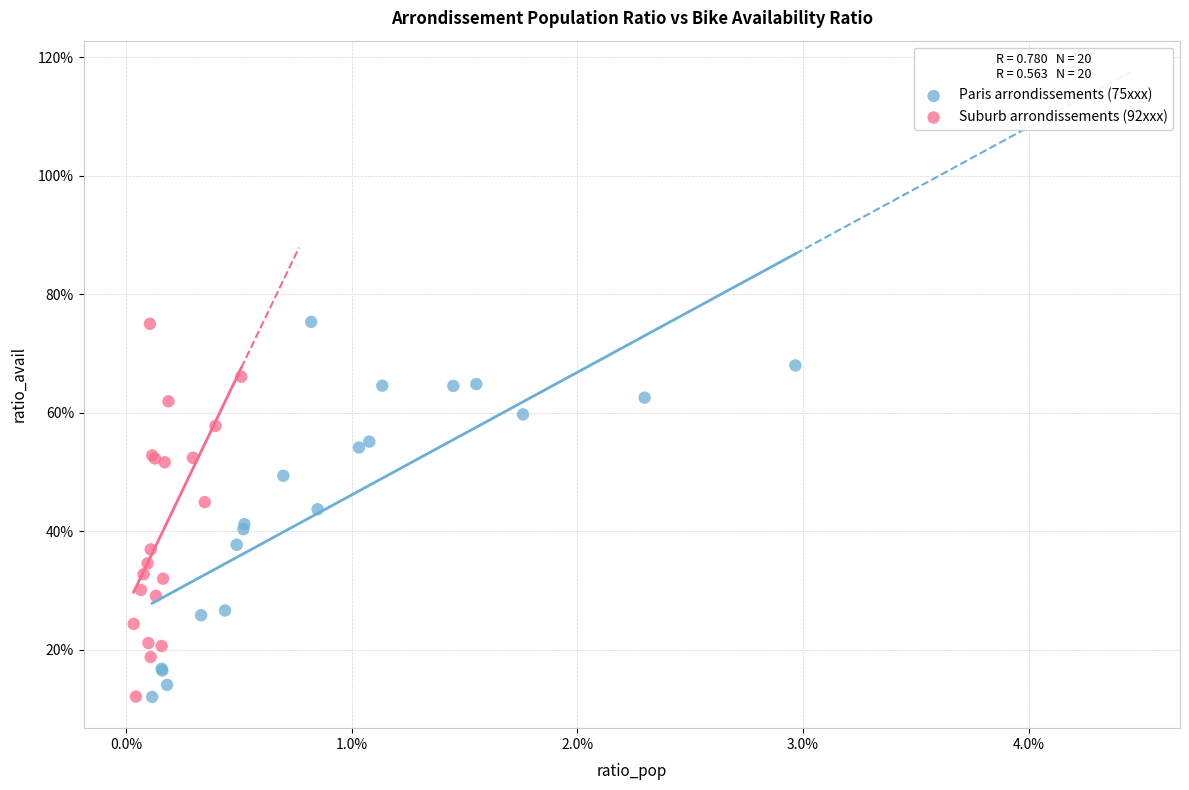

What are all the series names shown in the legend?

Paris arrondissements (75xxx), Suburb arrondissements (92xxx)